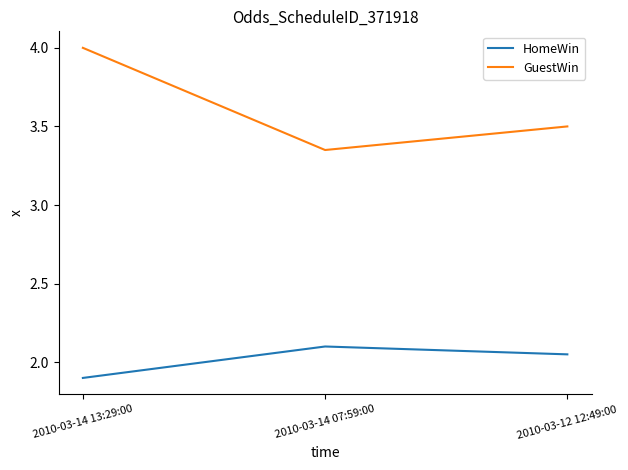

Which series has the largest range (max minus min)?

GuestWin